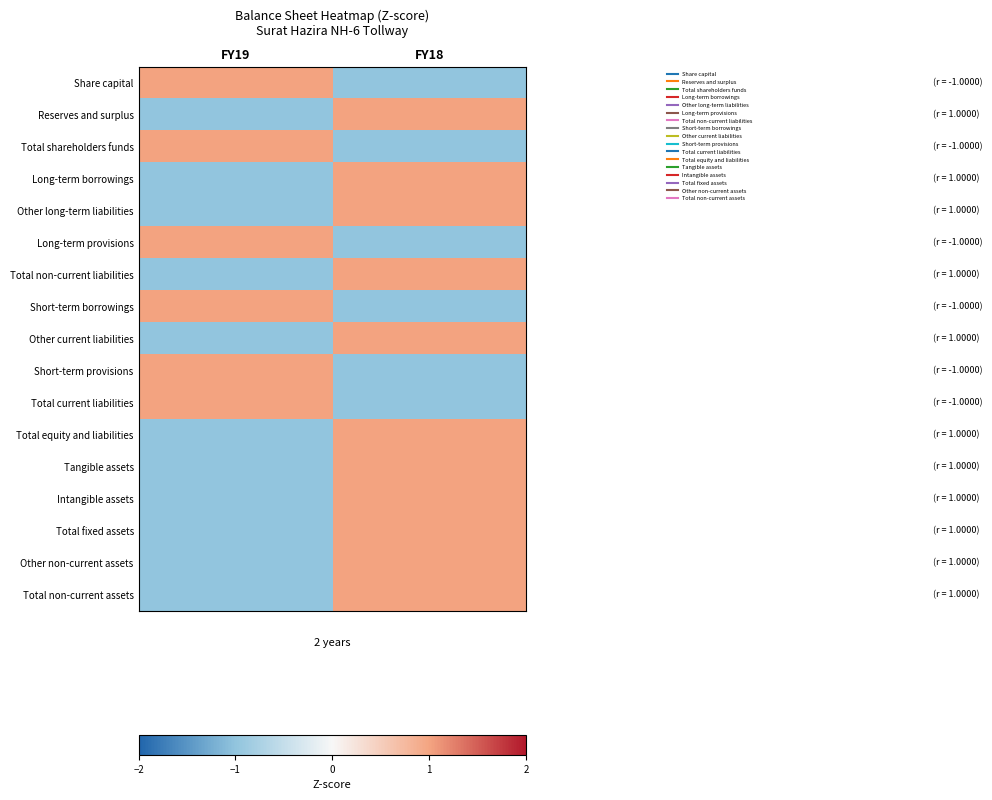

Reading left to right, transcribe all the data shown in this chart.

Share capital: FY19=1	FY18=-1
Reserves and surplus: FY19=-1	FY18=1
Total shareholders funds: FY19=1	FY18=-1
Long-term borrowings: FY19=-1	FY18=1
Other long-term liabilities: FY19=-1	FY18=1
Long-term provisions: FY19=1	FY18=-1
Total non-current liabilities: FY19=-1	FY18=1
Short-term borrowings: FY19=1	FY18=-1
Other current liabilities: FY19=-1	FY18=1
Short-term provisions: FY19=1	FY18=-1
Total current liabilities: FY19=1	FY18=-1
Total equity and liabilities: FY19=-1	FY18=1
Tangible assets: FY19=-1	FY18=1
Intangible assets: FY19=-1	FY18=1
Total fixed assets: FY19=-1	FY18=1
Other non-current assets: FY19=-1	FY18=1
Total non-current assets: FY19=-1	FY18=1